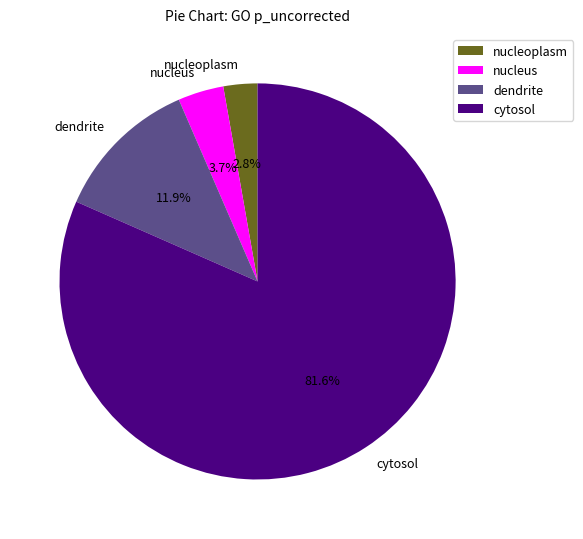

How many slices are in this pie chart?

4